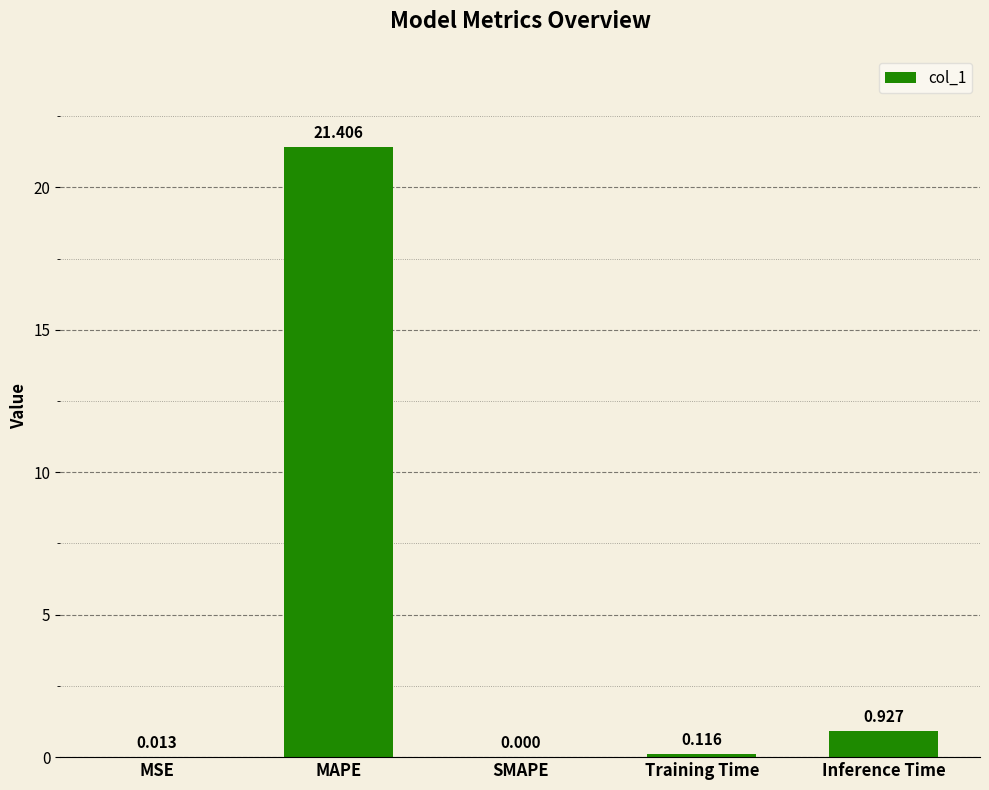

Between MAPE and SMAPE, which is larger?

MAPE